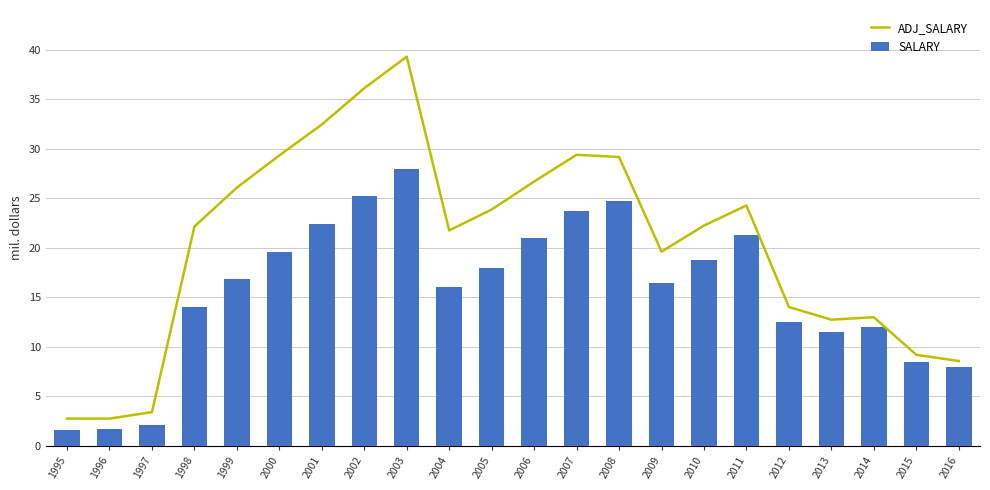

The SALARY series shows 16400000 at 2009. True or false?

True